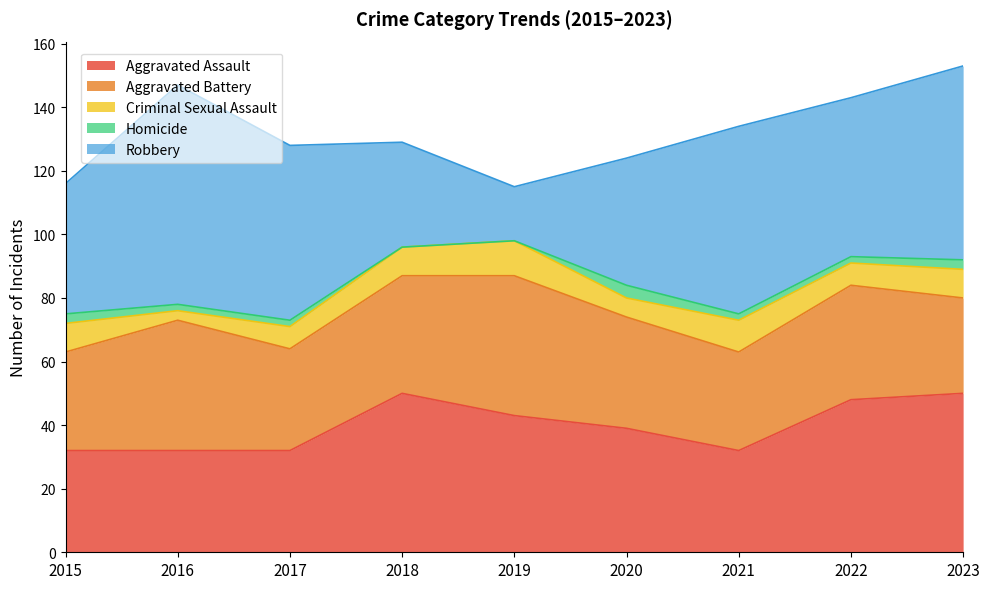

Read the Criminal Sexual Assault value at 2020.

6